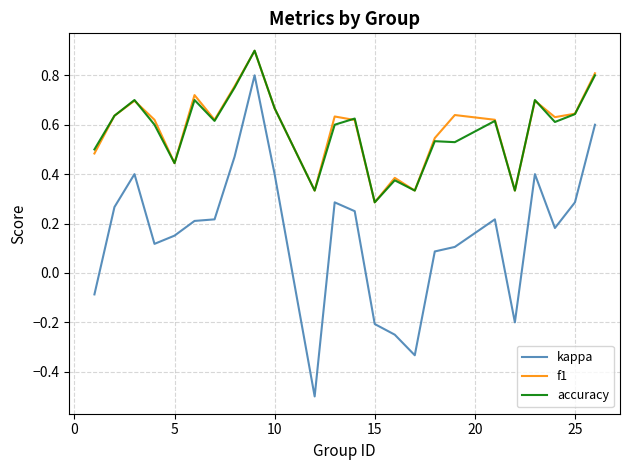

What is the greatest value displayed?

0.9